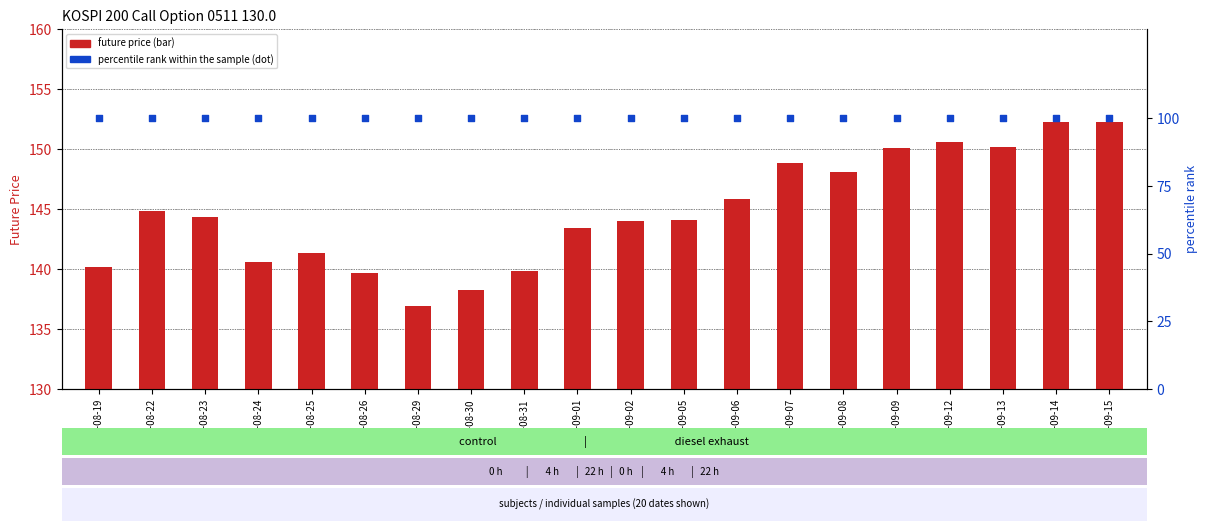

Which series contains the highest Y value?

FUTURE_PRICE